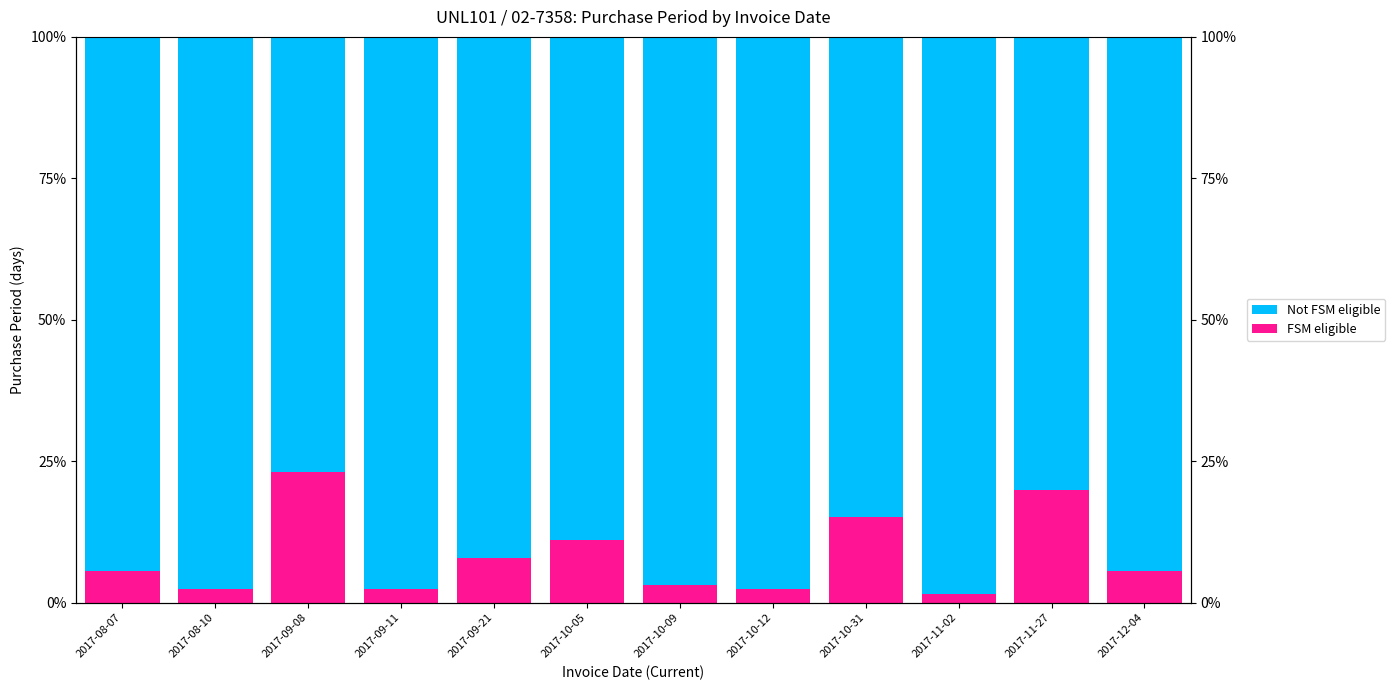

What are all the series names shown in the legend?

Not FSM eligible, FSM eligible